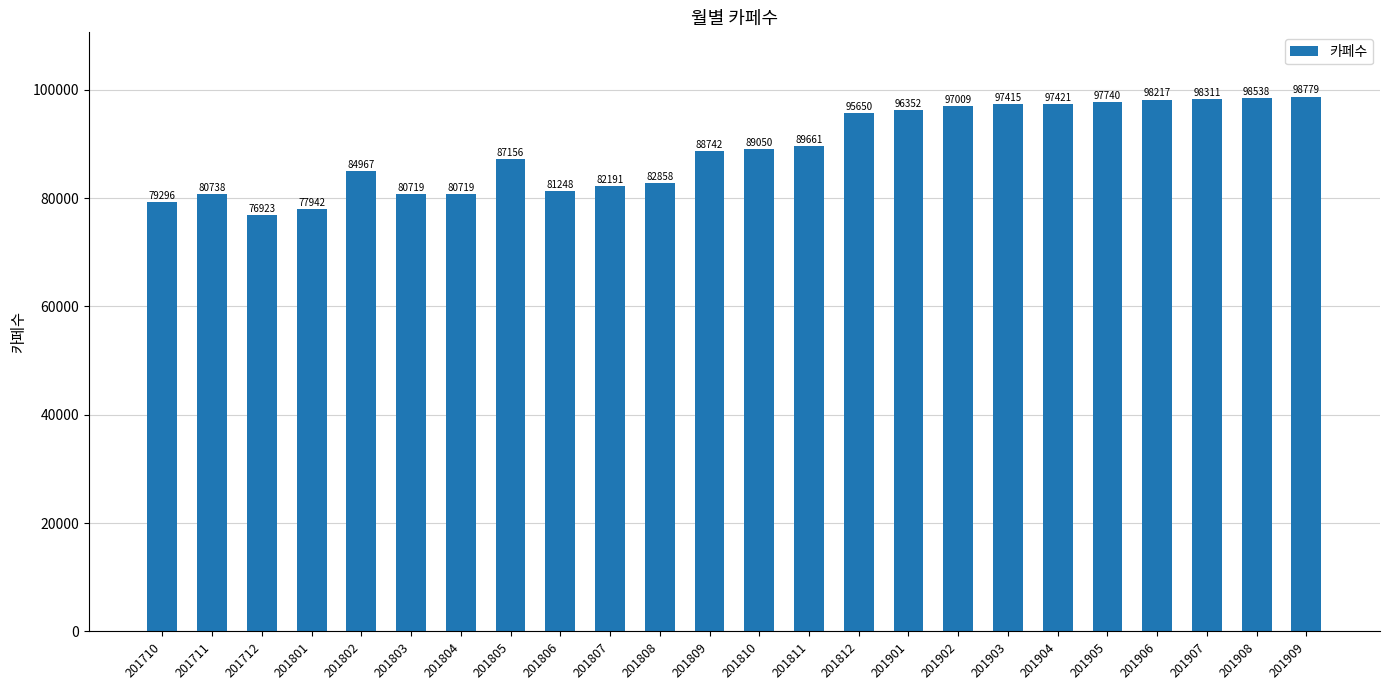

How many bars are there in total?

24